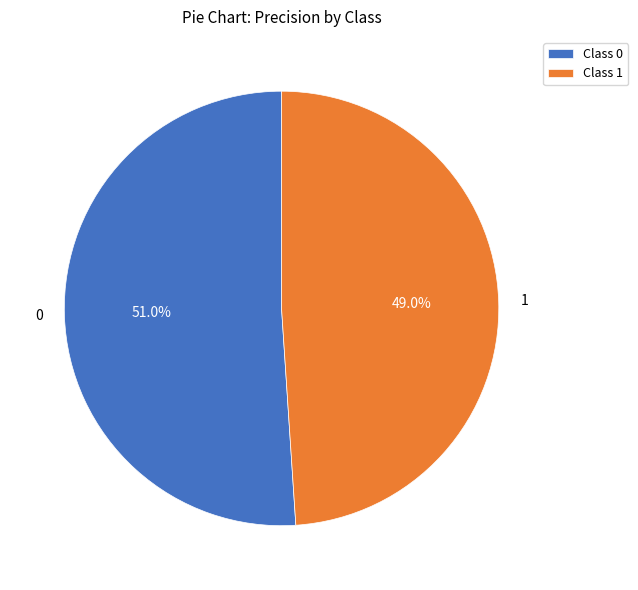

Does any single category account for the majority?

Yes